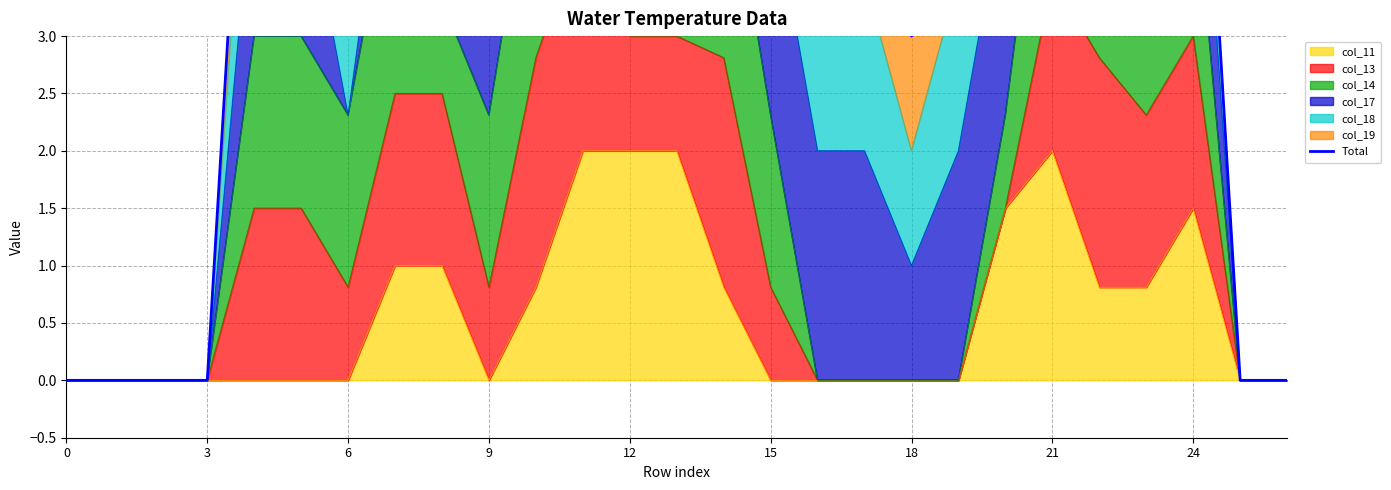

What is the difference between the values at 25 and 18?

3.0